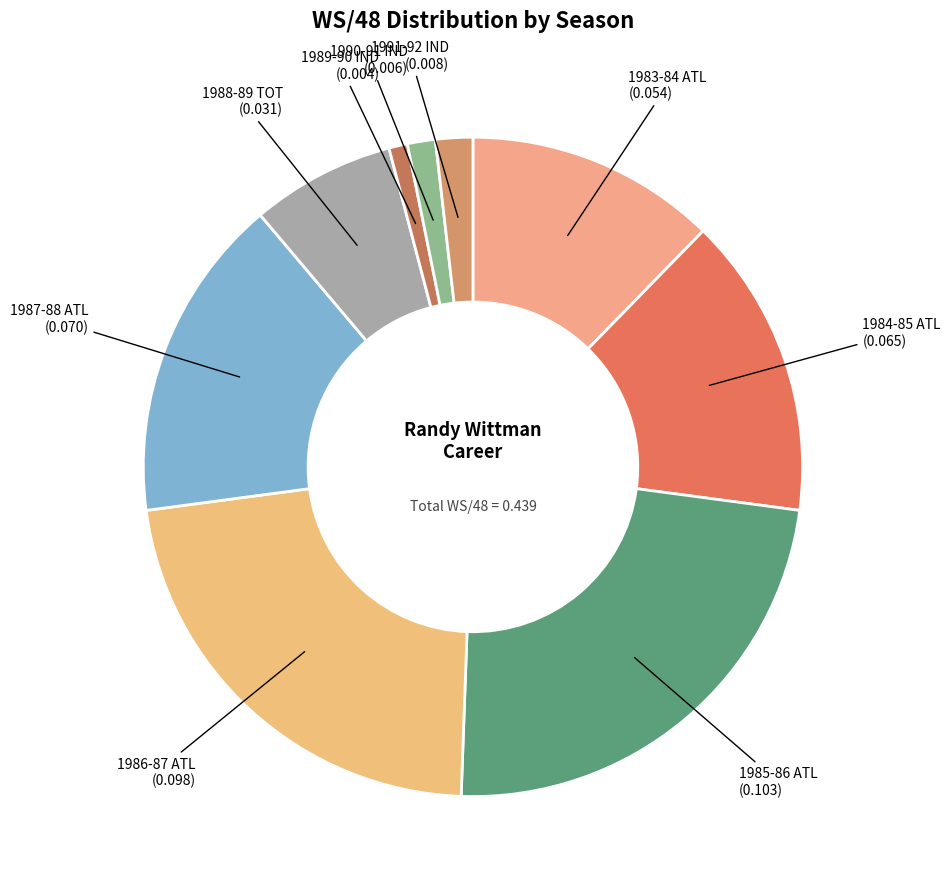

Which category has the biggest portion of the pie?

1985-86 ATL